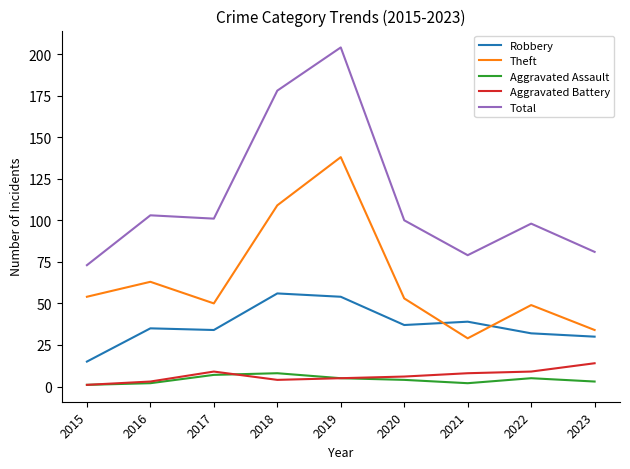

Is this an area chart (filled region under the line)?

No